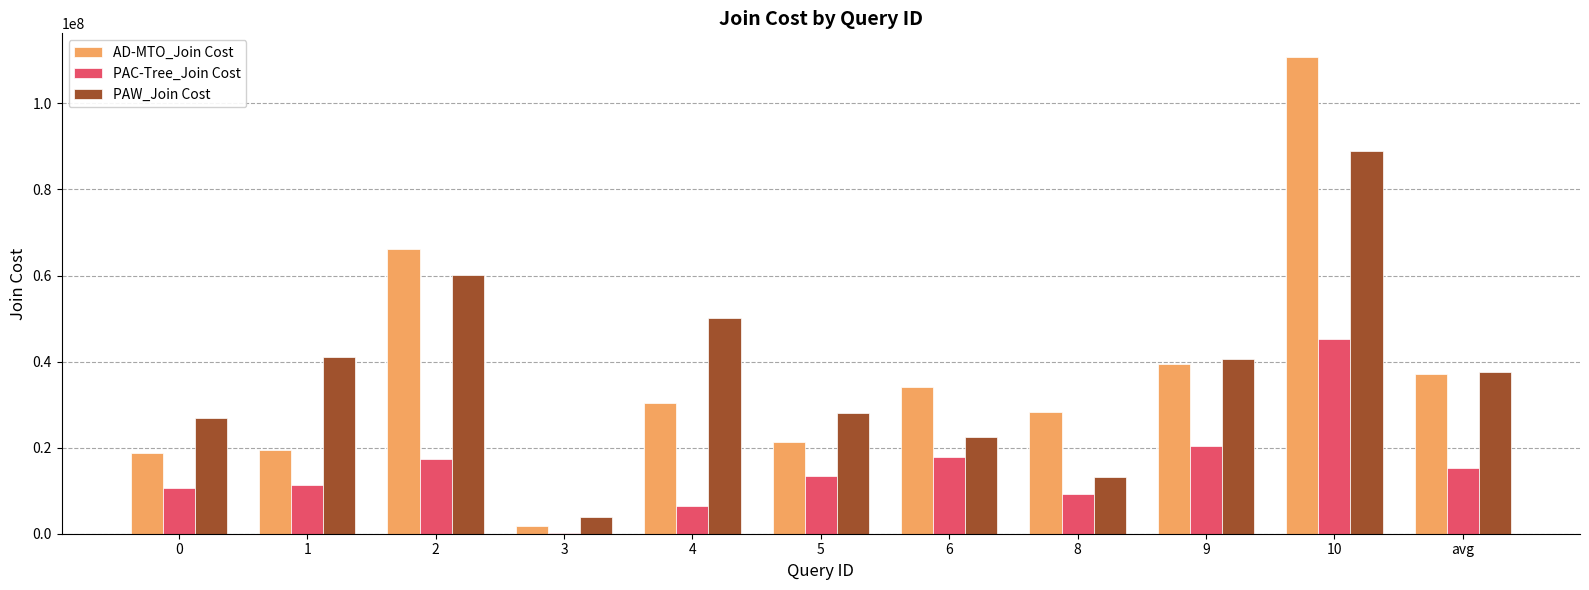

Is it true that PAW_Join Cost equals 41110122.0 at 1?

True